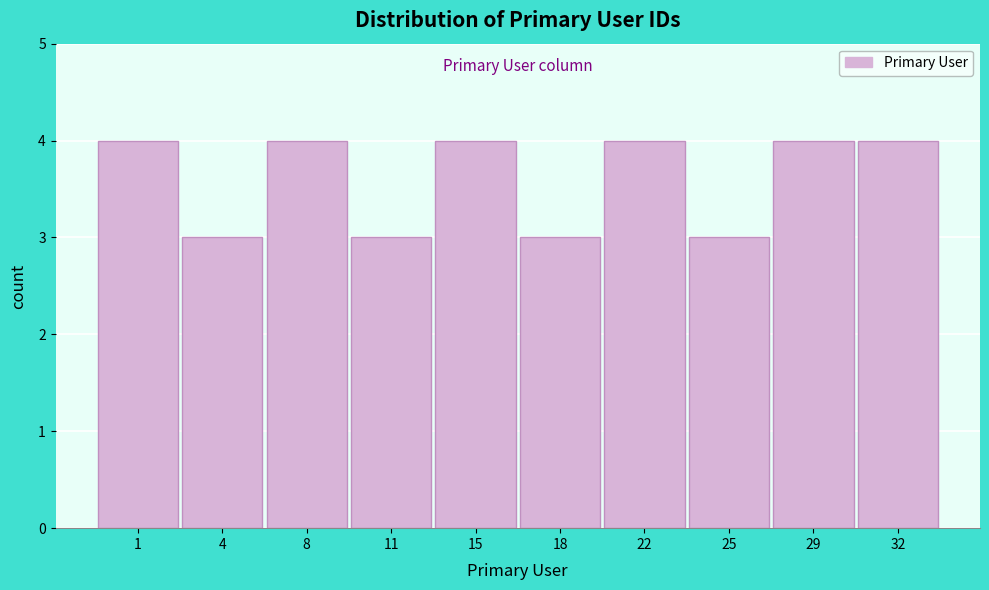

Reading right to left, transcribe all the data shown in this chart.

32=4	29=4	25=3	22=4	18=3	15=4	11=3	8=4	4=3	1=4